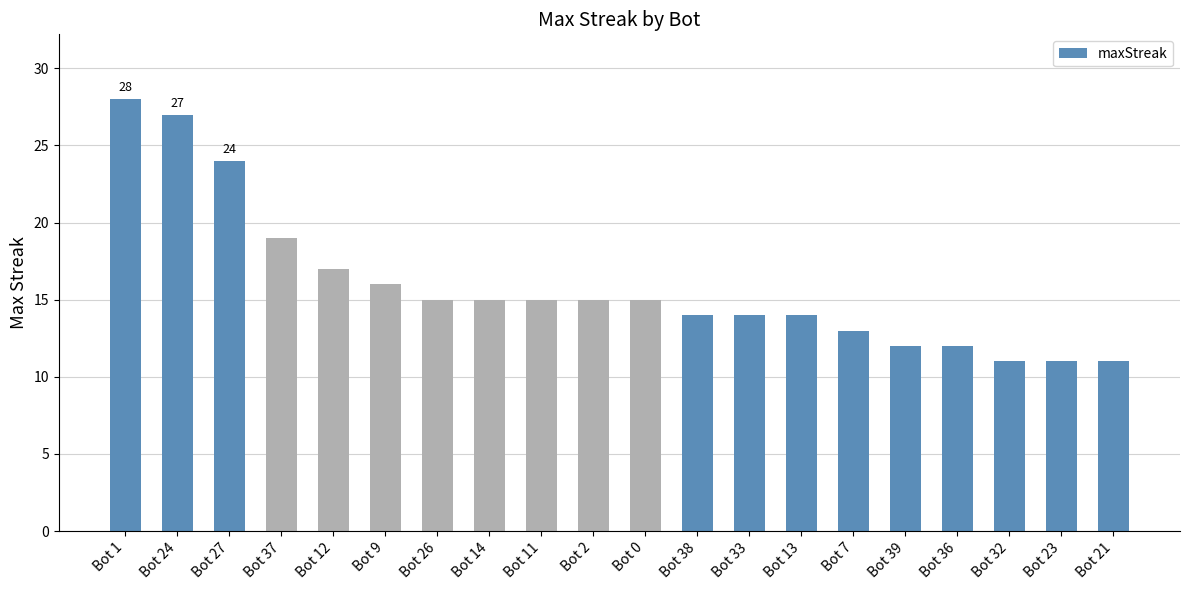

What is the ratio of the value at Bot 27 to the value at Bot 11?

1.6